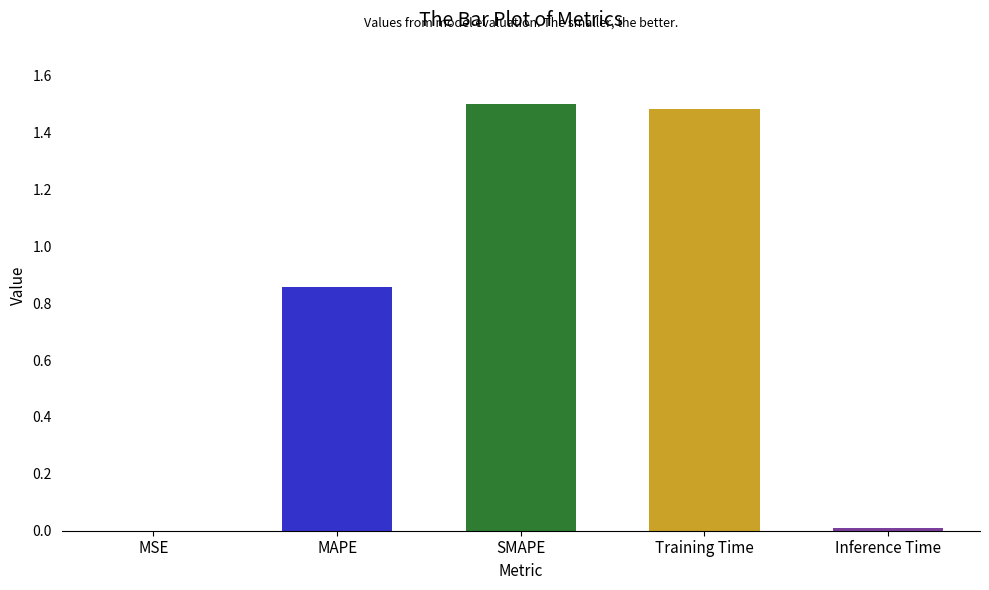

Which has a higher value, Inference Time or Training Time?

Training Time